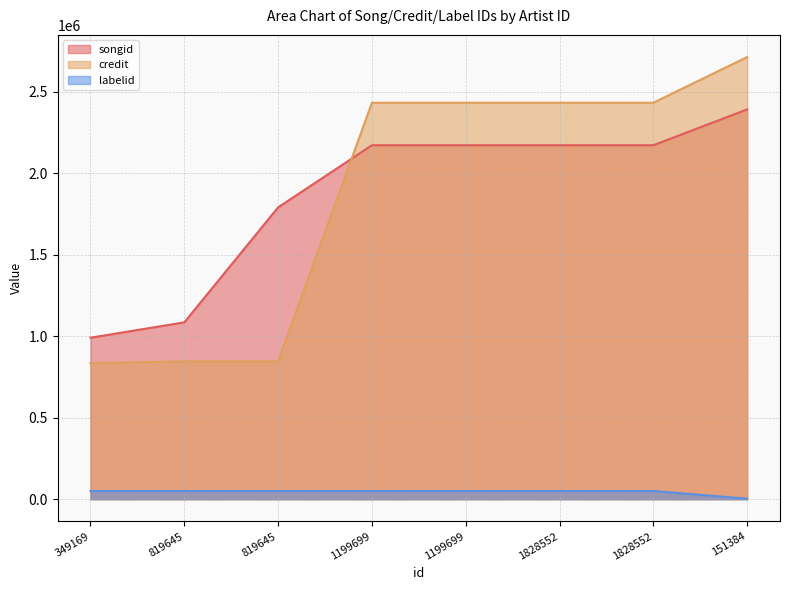

How many values in the labelid series are below 50425?

1